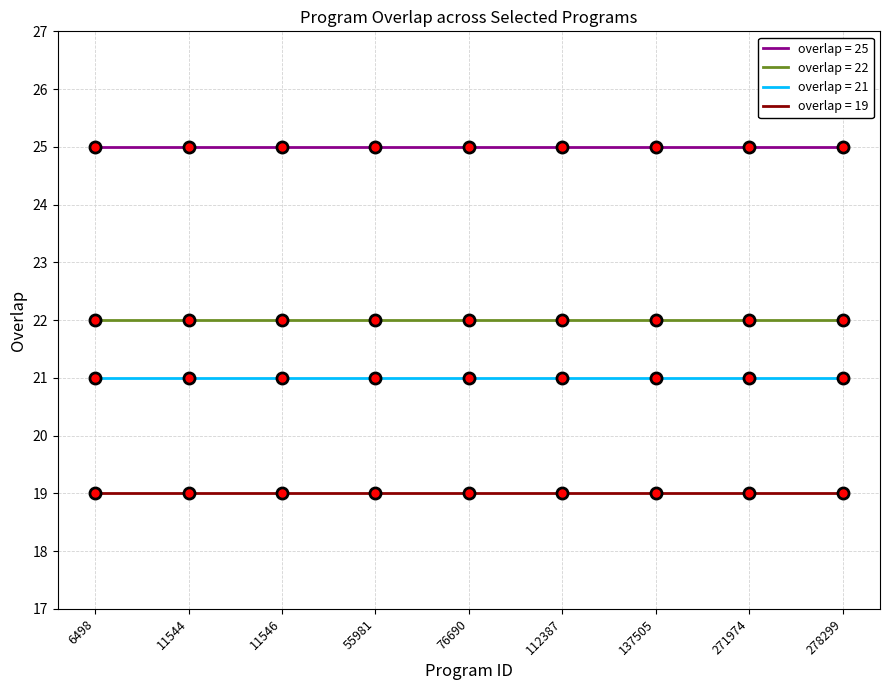

What is the highest value of the overlap = 21 series?

21